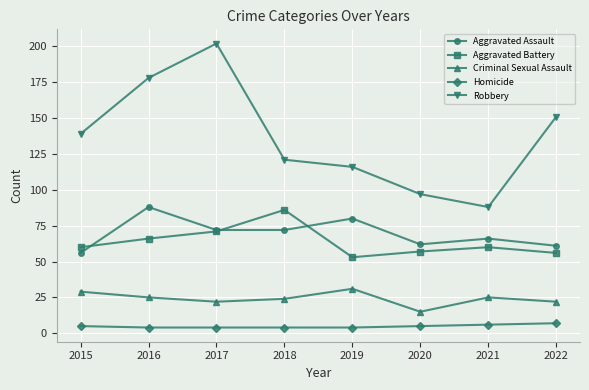

What is the highest value of the Aggravated Battery series?

86